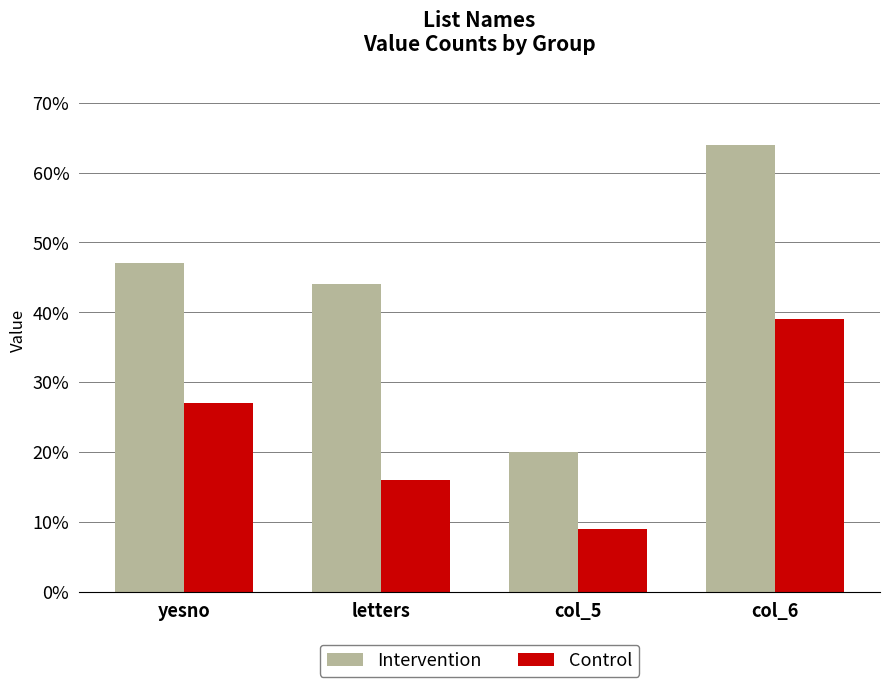

What is the lowest value of the Intervention series?

20